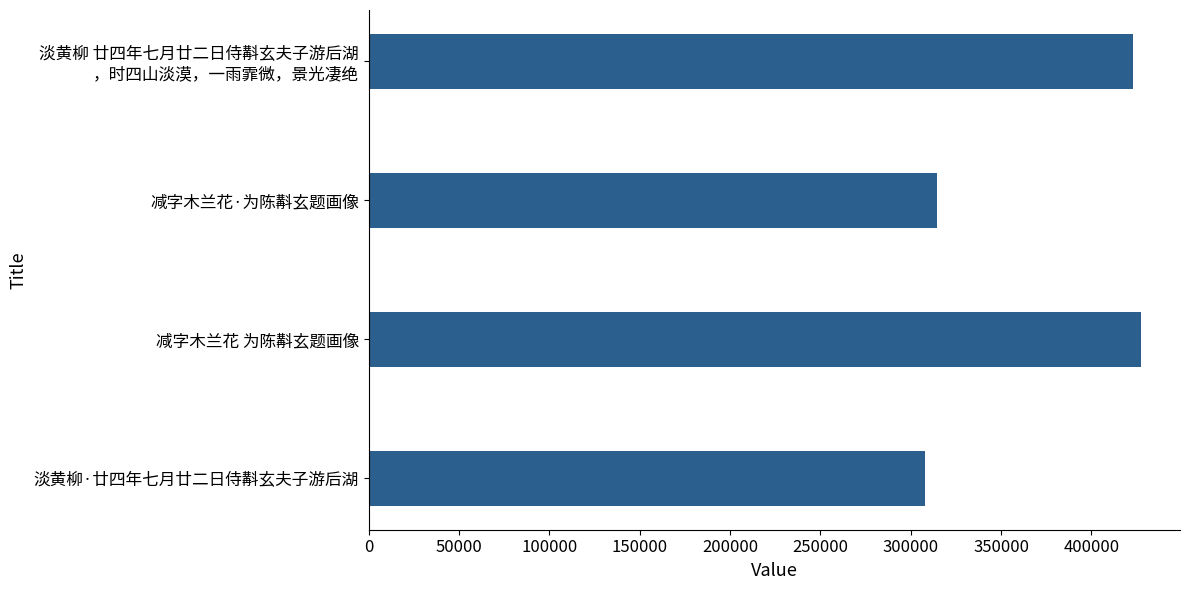

Where is the data nearest to the value 367737?

减字木兰花·为陈斠玄题画像